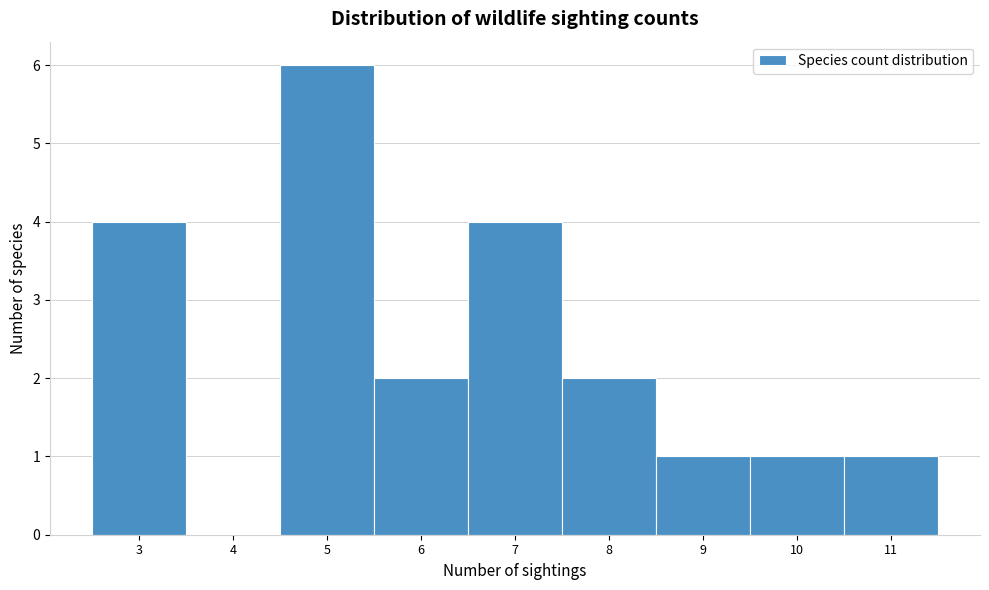

Reading left to right, transcribe this chart: for each bar, give the range it covers on the x-axis and its height. The values are not printed on the chart, so give them approximately, as read against the axis.

2.5 to 3.5: 4
3.5 to 4.5: 0
4.5 to 5.5: 6
5.5 to 6.5: 2
6.5 to 7.5: 4
7.5 to 8.5: 2
8.5 to 9.5: 1
9.5 to 10.5: 1
10.5 to 11.5: 1